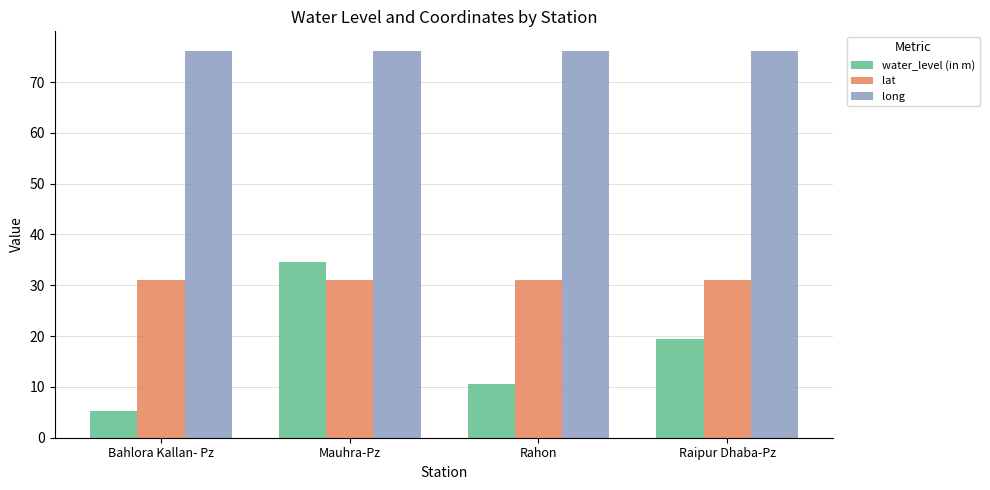

Rank the series at Mauhra-Pz from highest to lowest value.

long, water_level (in m), lat